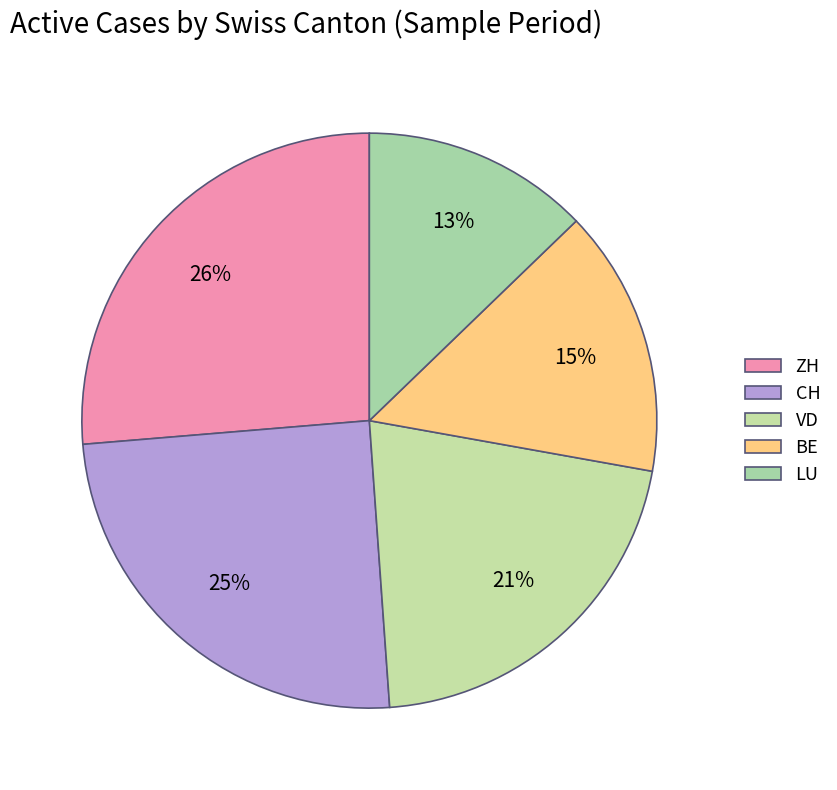

To the nearest percent, what is the difference between the BE and CH slice percentages?

10%